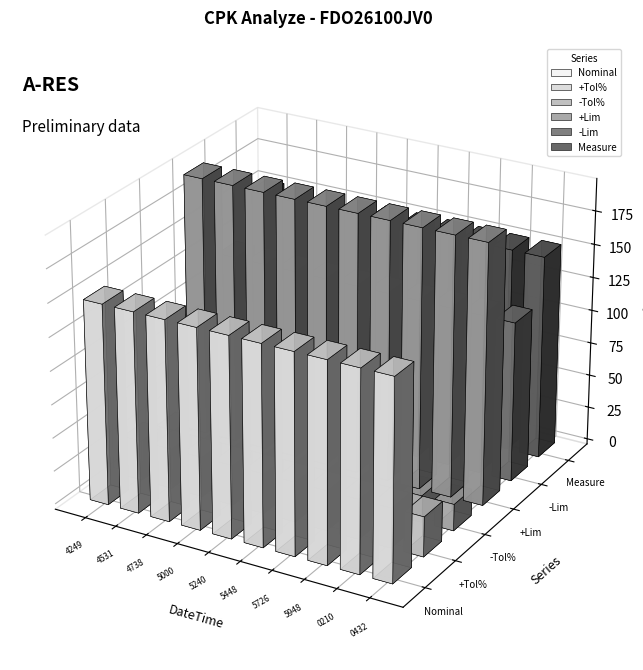

What is the sum of all Nominal values?

1500.0